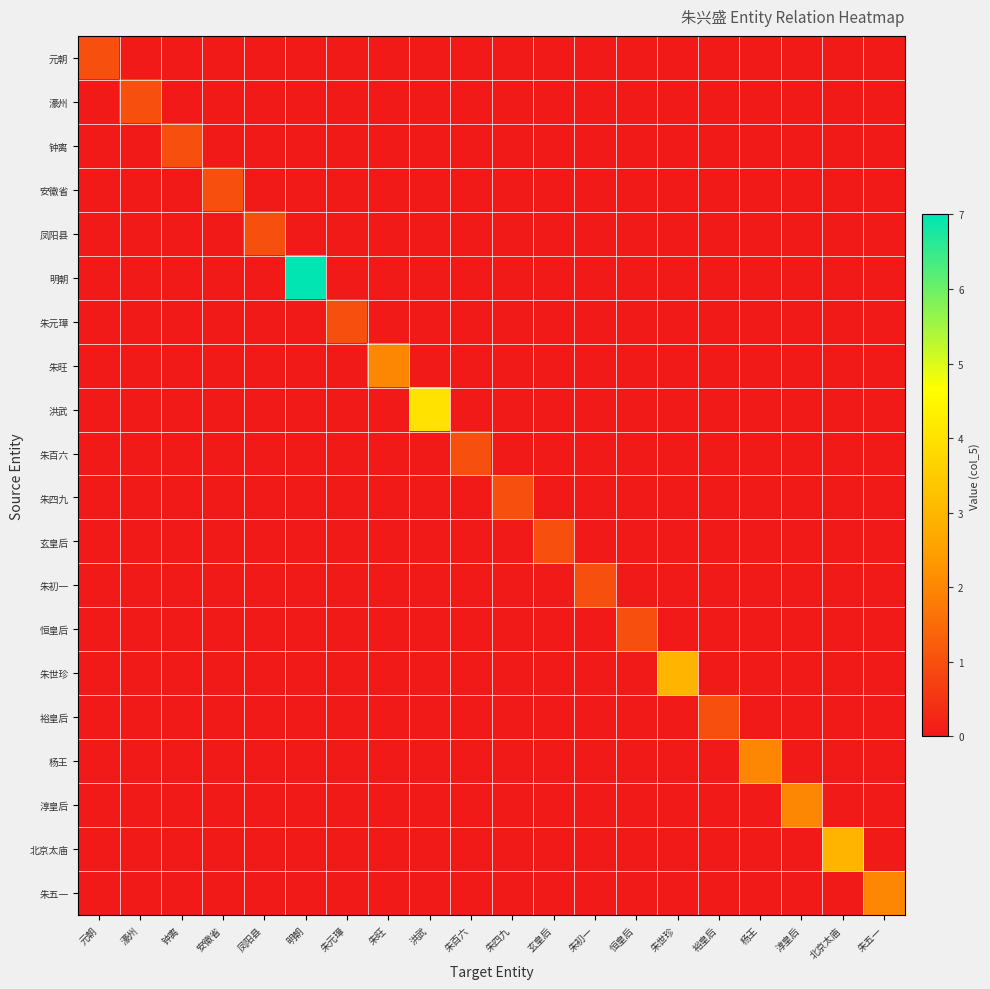

Which series has the largest total across all categories?

明朝